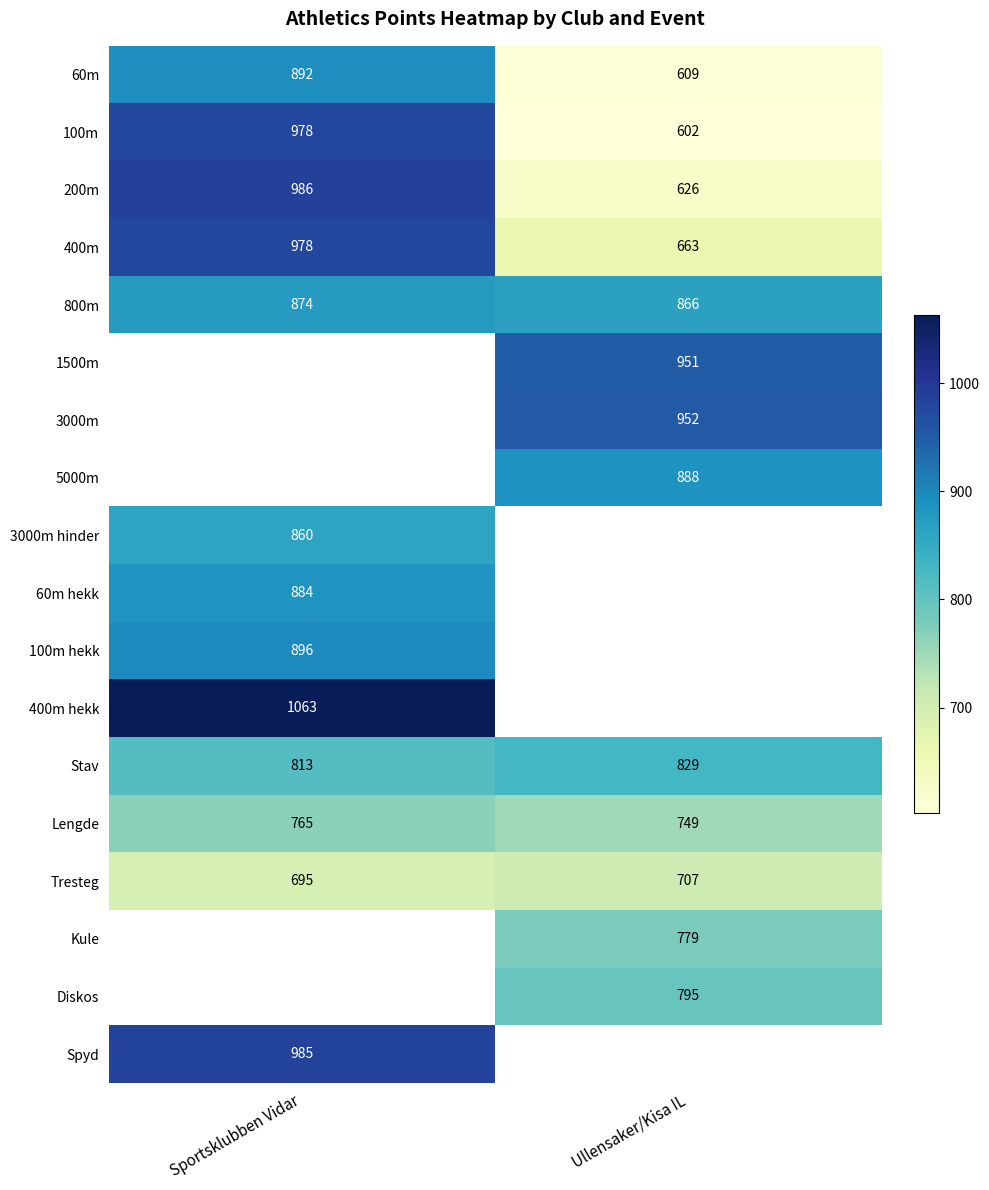

The 200m series shows 1364.4 at Sportsklubben Vidar. True or false?

False